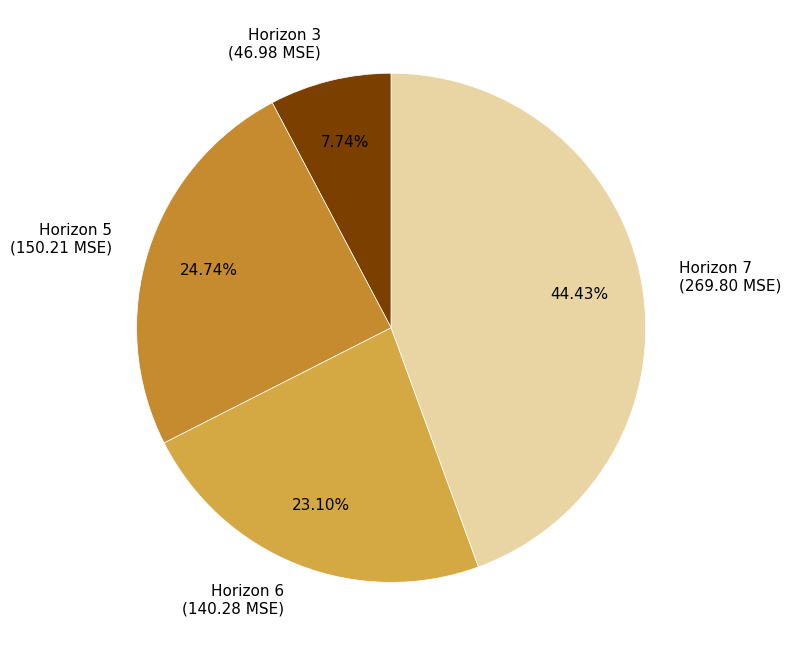

Rank the categories by value from highest to lowest.

Horizon 7 (269.80 MSE), Horizon 5 (150.21 MSE), Horizon 6 (140.28 MSE), Horizon 3 (46.98 MSE)